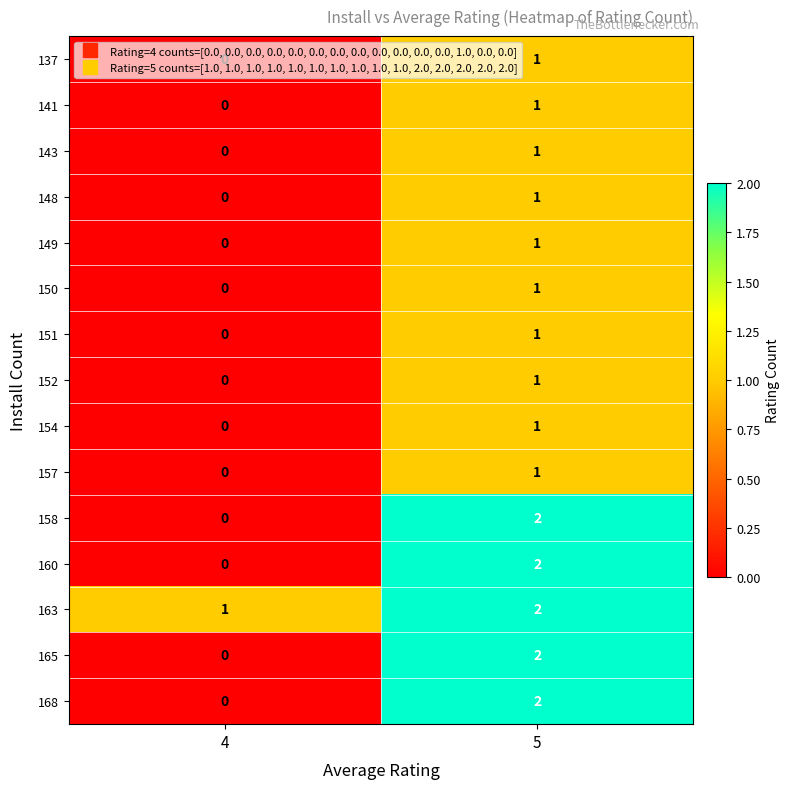

Where is 137 nearest to the value 0?

4